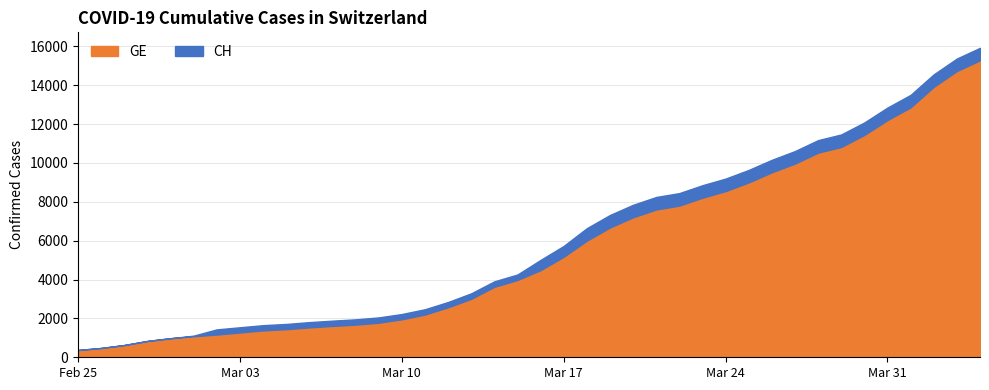

What are all the series names shown in the legend?

GE, CH